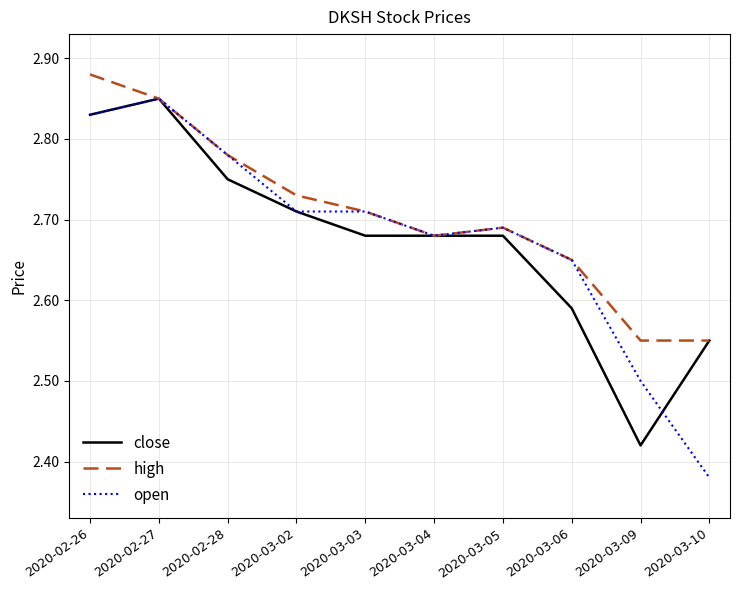

Which series has the widest spread of values?

open